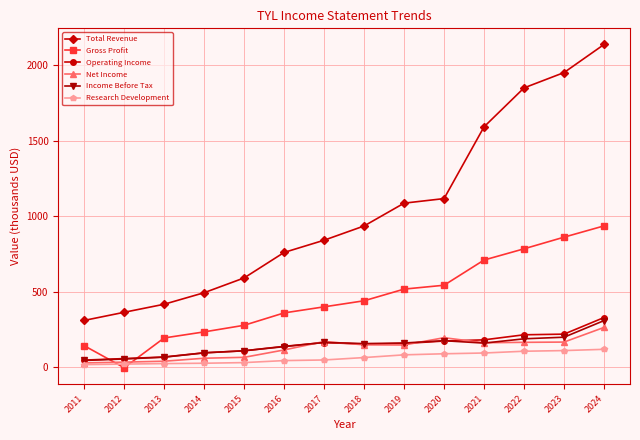

Where does the Gross Profit series first go above 439?

2018